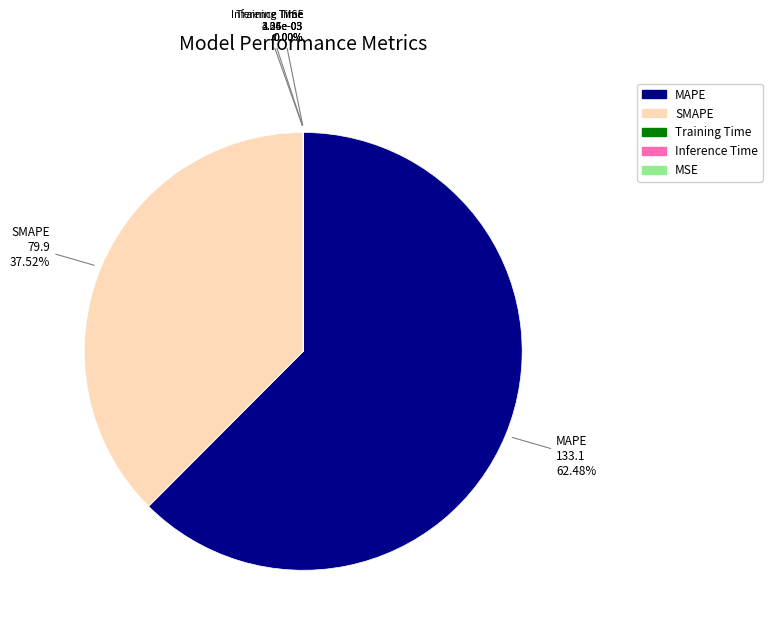

What is the largest slice in the pie chart?

MAPE